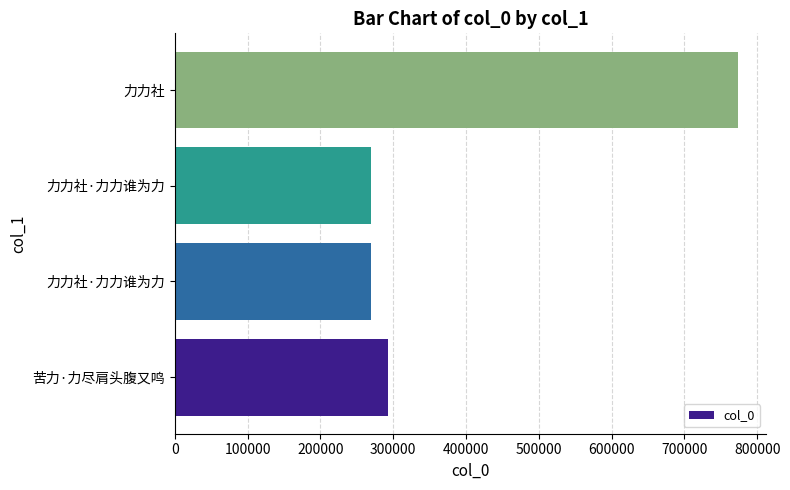

How many bars are there in total?

4